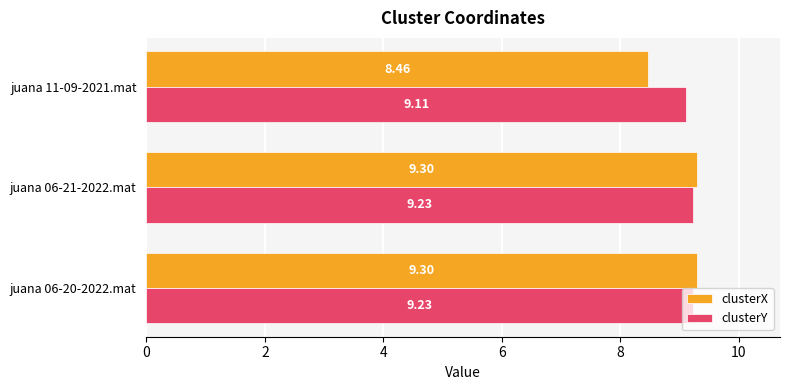

Which series has the largest total across all categories?

clusterY